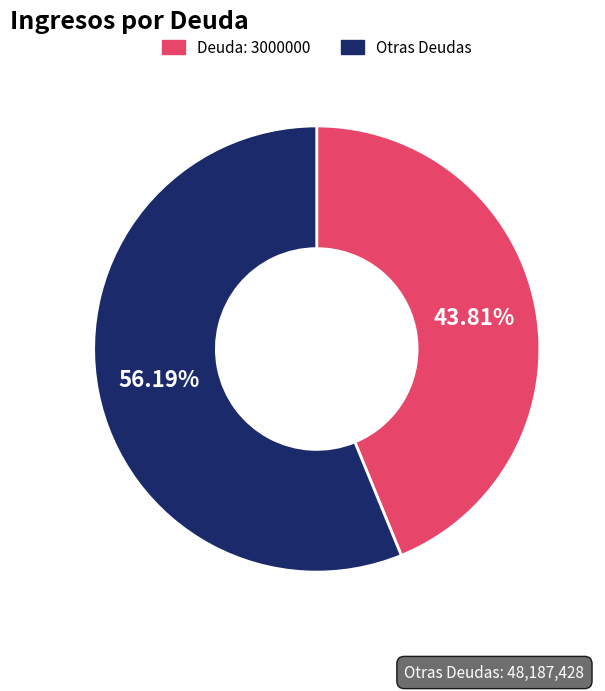

Rank the categories by value from highest to lowest.

Otras Deudas, Deuda: 3000000